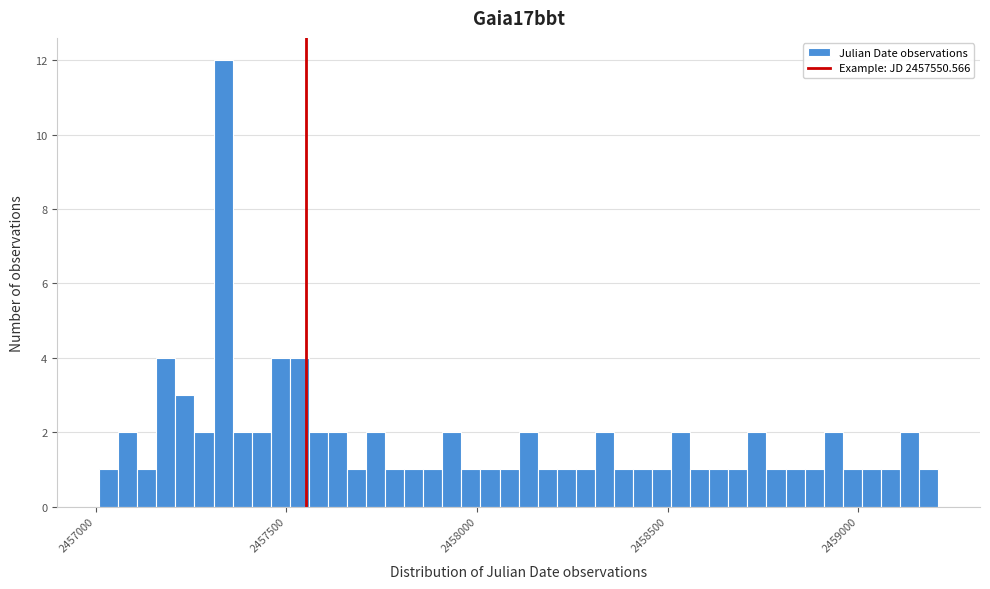

Read against the x-axis, roughly where is the centre of the tallest bar?

2457350